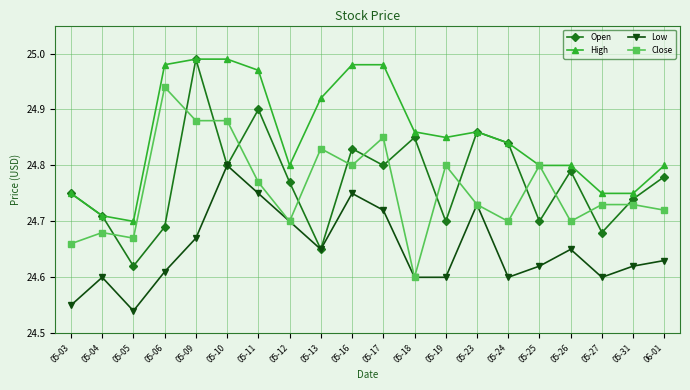

At how many categories does at least one series exceed 24?

20